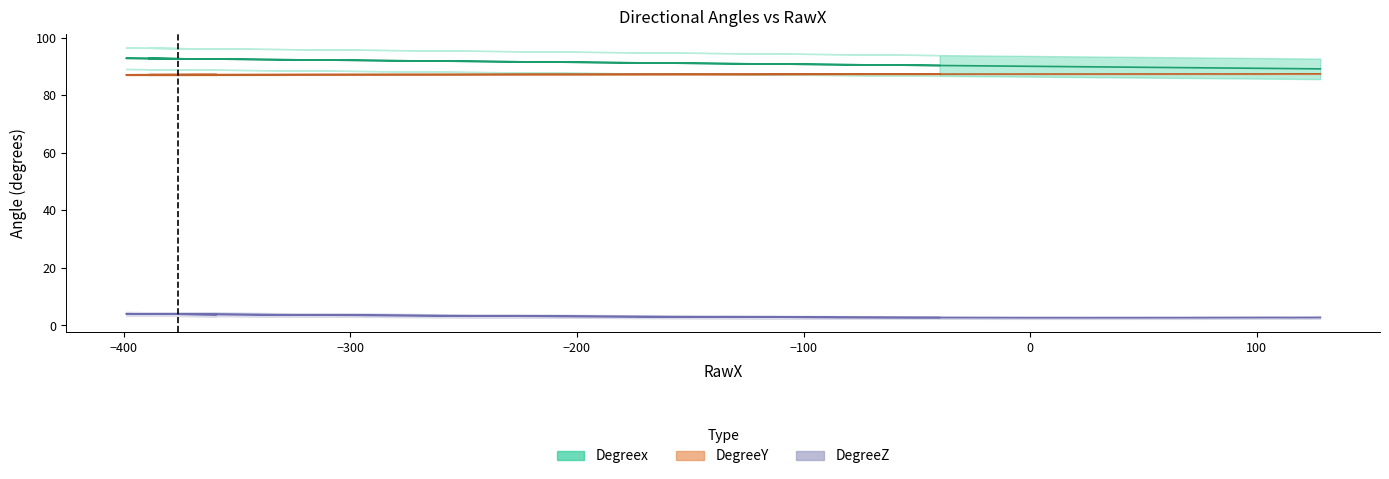

True or false: Degreex has more than 1 points higher than both neighbors.

True